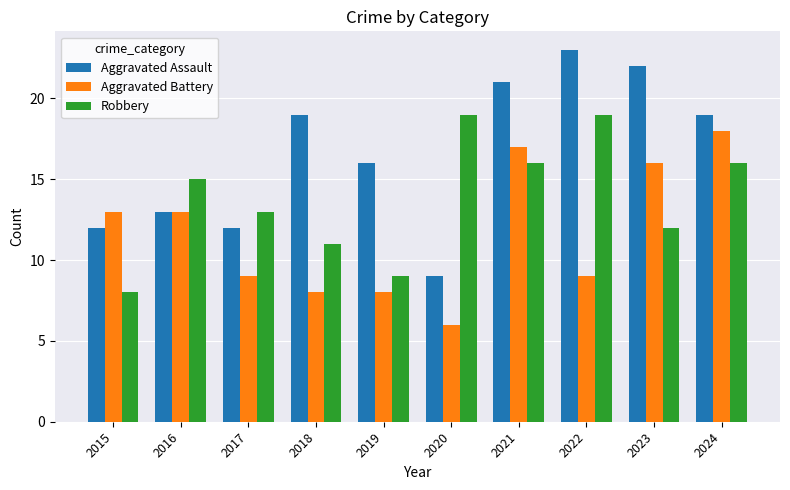

What is the average value of the Robbery series?

14